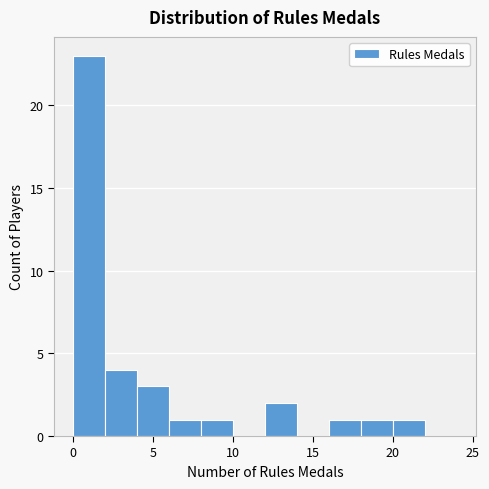

What is the height of the bar covering 16 to 18 on the x-axis? The values are not printed on the chart, so give them approximately, as read against the axis.

1